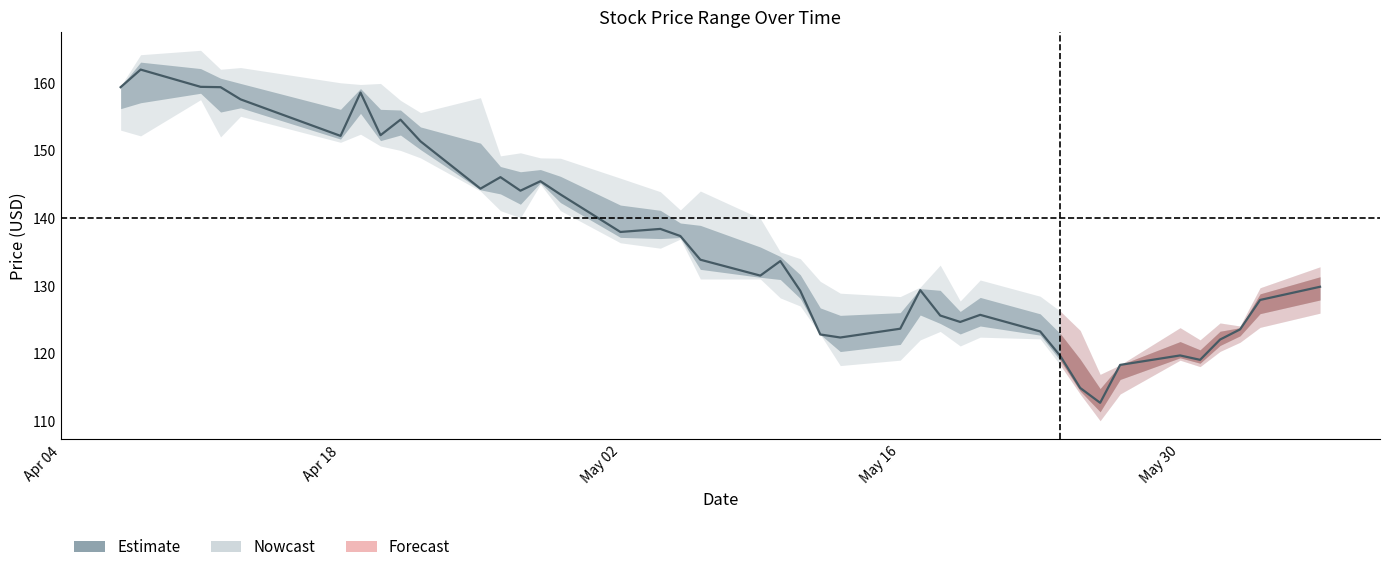

The value at 6 is 252.2. True or false?

False